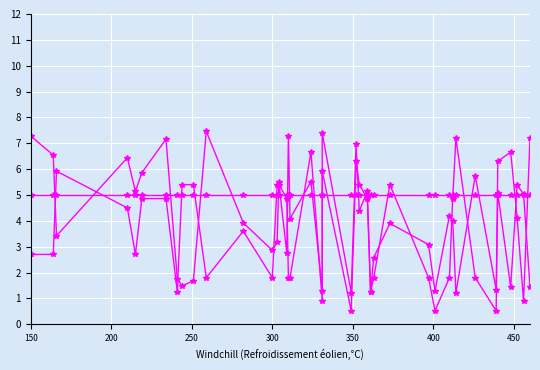

Reading left to right, what are all the values shown in this chart?

locY: 7.3	6.5	3.4	6.4	5.1	5.9	7.2	1.8	1.5	1.7	7.5	3.9	2.9	3.2	5.5	2.8	7.3	4.1	5.5	1.3	7.4	1.2	7.0	4.4	5.1	1.3	2.6	3.9	3.1	1.3	4.2	4.0	1.2	5.7	1.3	5.1	1.4	5.4	5.0	1.4
Orientation: 2.7	2.7	5.9	4.5	2.7	4.9	4.9	1.3	5.4	5.4	1.8	3.6	1.8	5.4	5.4	4.9	1.8	1.8	6.7	0.9	5.9	0.5	6.3	5.4	4.9	1.3	1.8	5.4	1.8	0.5	1.8	4.9	7.2	1.8	0.5	6.3	6.7	4.1	0.9	7.2
type: 5.0	5.0	5.0	5.0	5.0	5.0	5.0	5.0	5.0	5.0	5.0	5.0	5.0	5.0	5.0	5.0	5.0	5.0	5.0	5.0	5.0	5.0	5.0	5.0	5.0	5.0	5.0	5.0	5.0	5.0	5.0	5.0	5.0	5.0	5.0	5.0	5.0	5.0	5.0	5.0